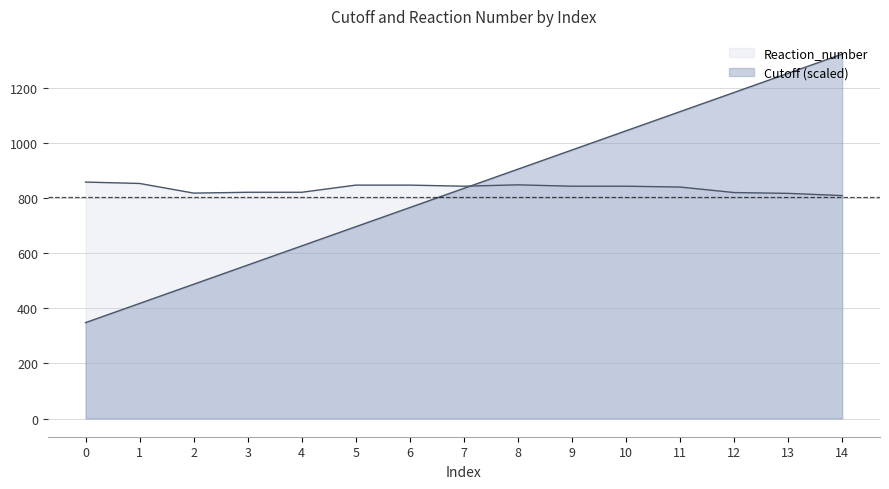

What is the difference between the Reaction_number values at 7 and 13?

26.0